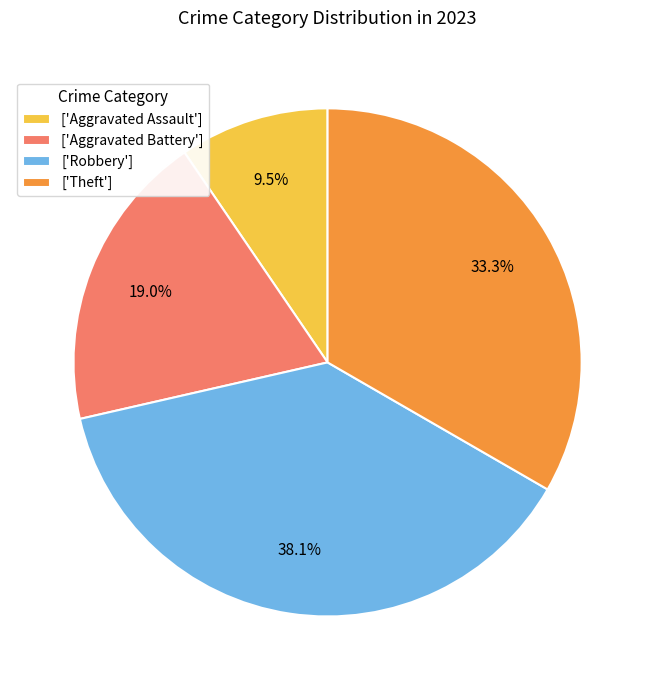

Rank the categories by value from highest to lowest.

['Robbery'], ['Theft'], ['Aggravated Battery'], ['Aggravated Assault']